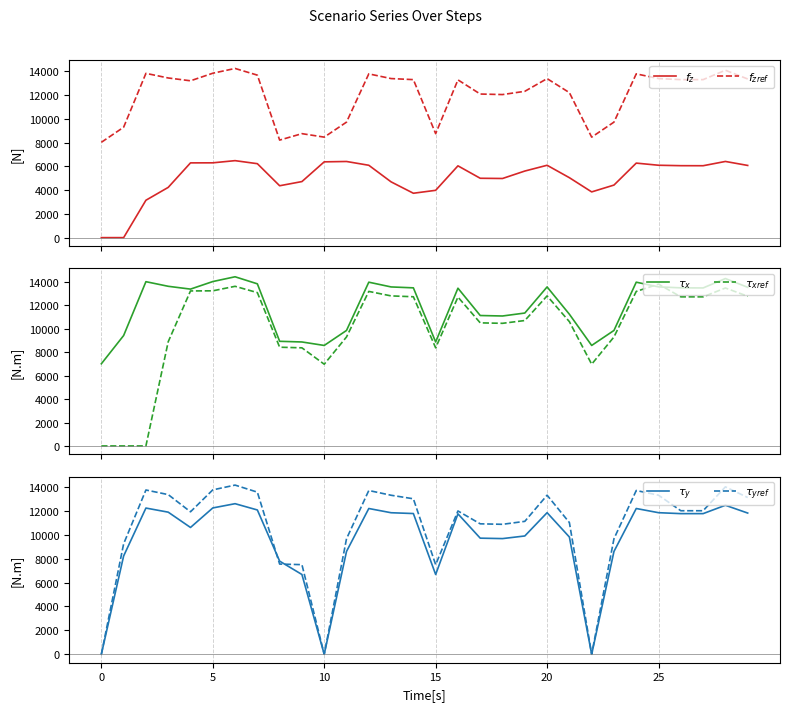

The $\tau_y$ series shows 12465.4 at 28. True or false?

True